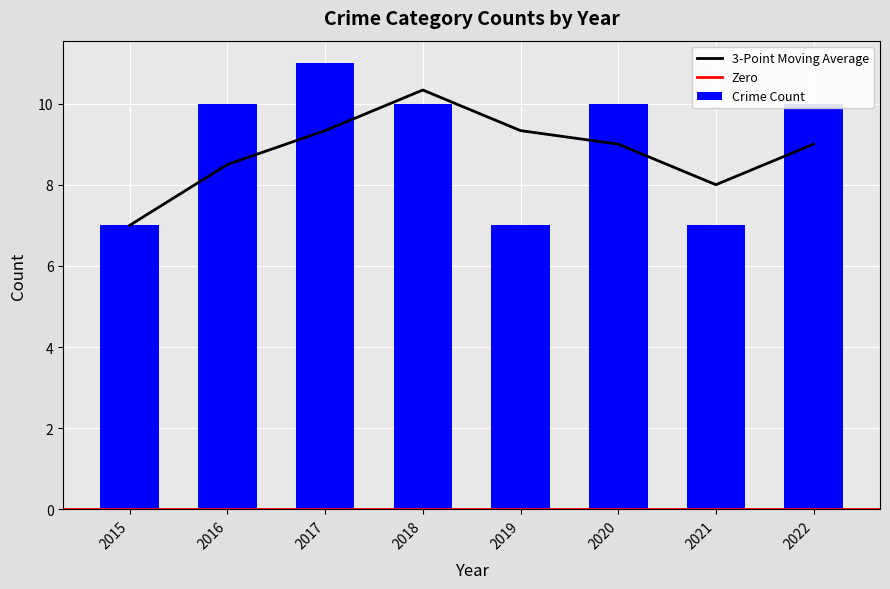

What is the difference between the maximum and minimum values in the Crime Count series?

4